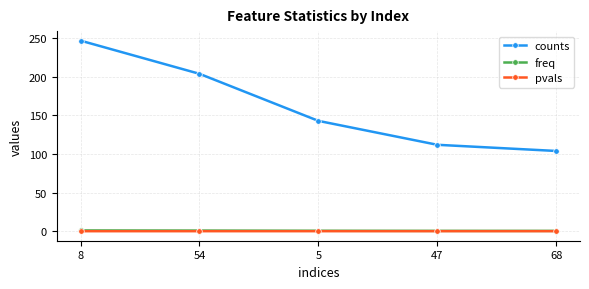

Which category has the lowest value in the counts series?

68